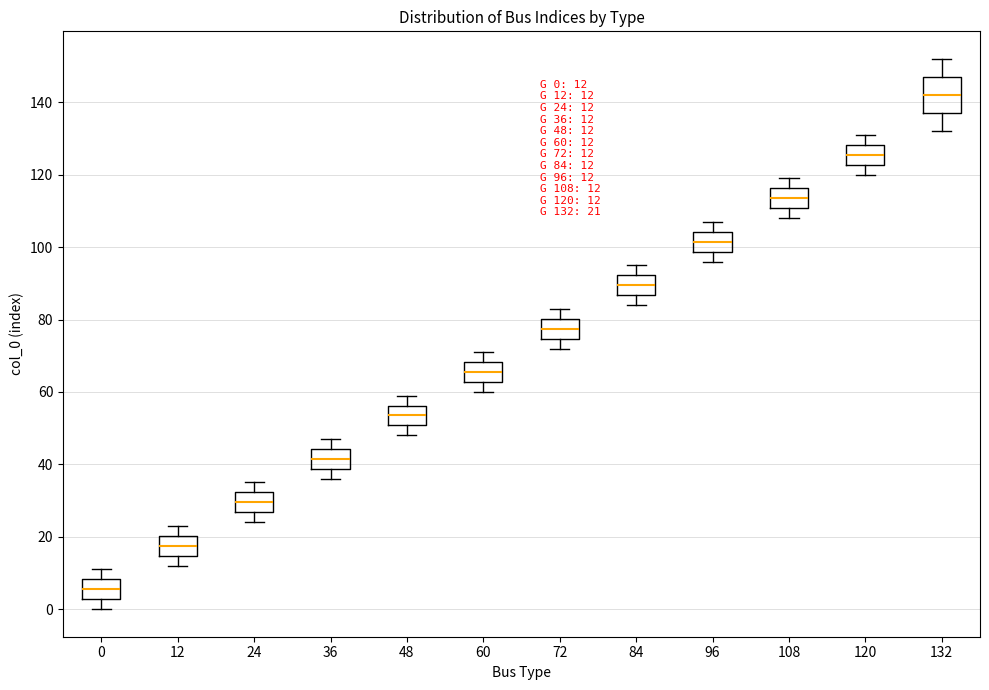

Comparing the boxes themselves (not the whiskers), which one is the tallest?

132